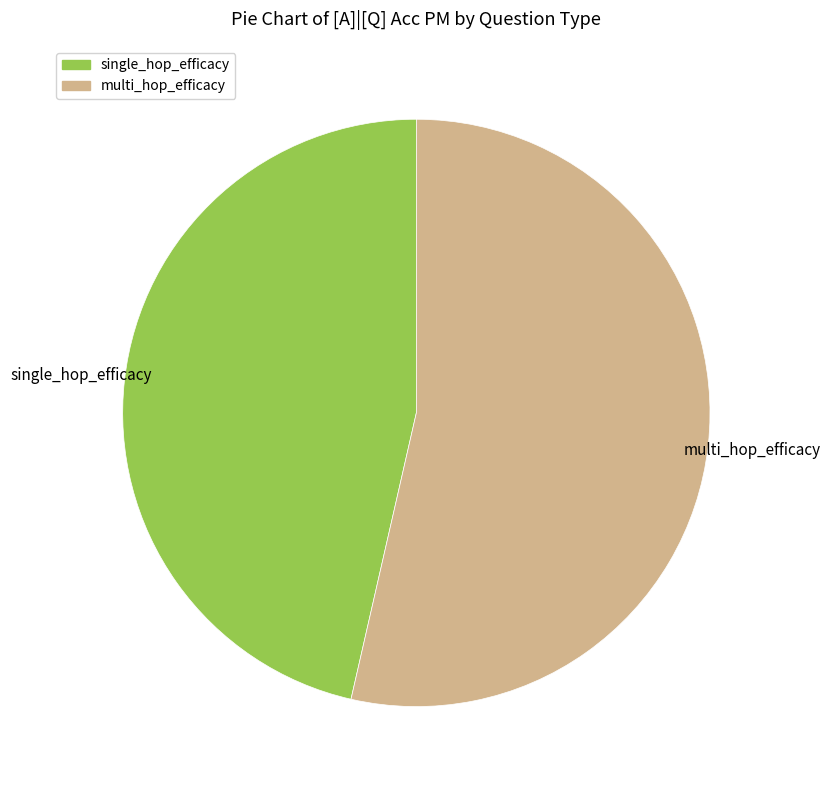

How many slices are in this pie chart?

2